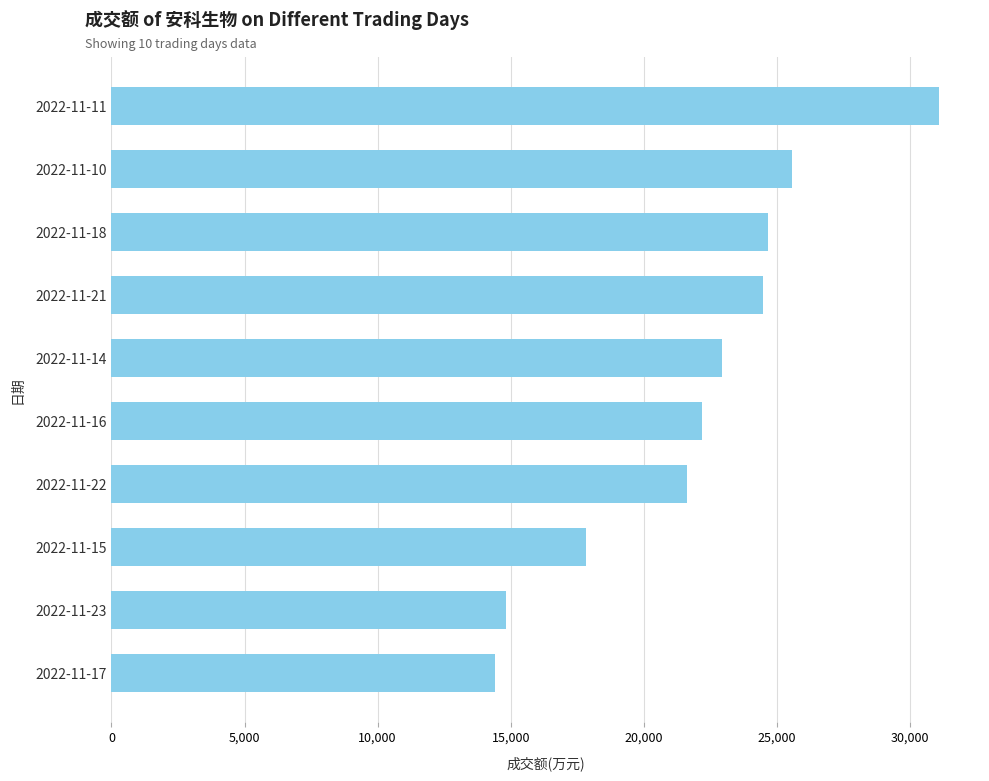

What is the ratio of the value at 2022-11-11 to the value at 2022-11-21?

1.3